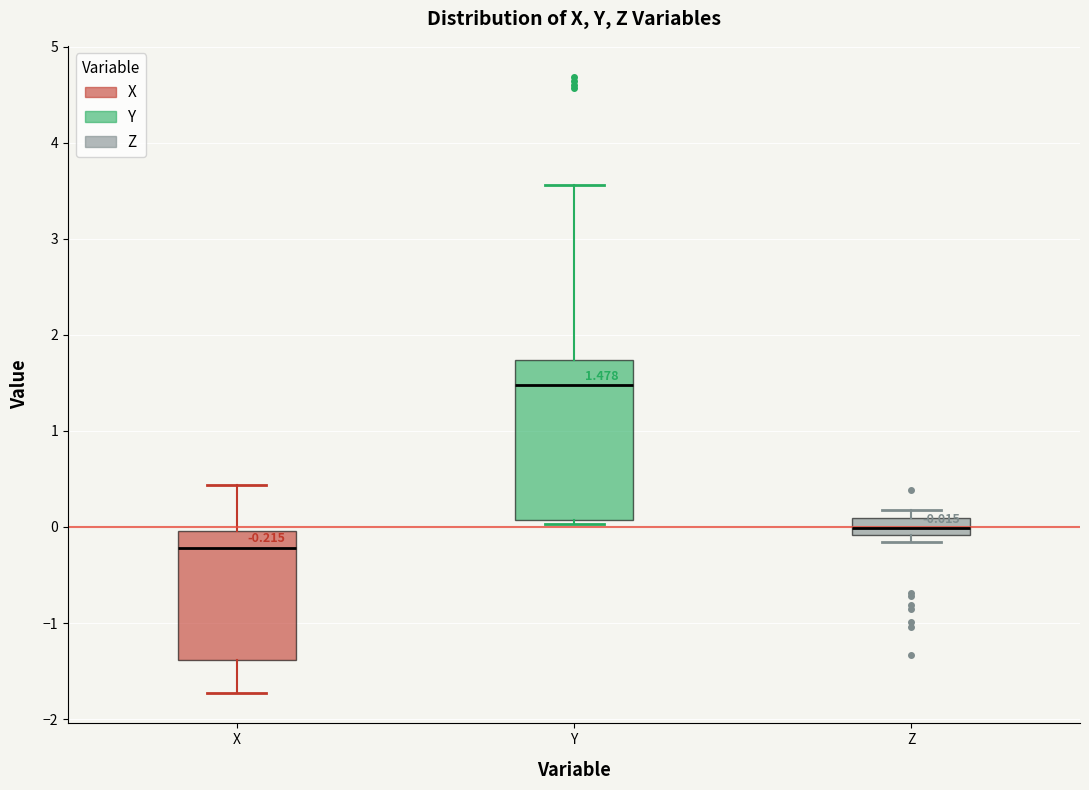

Which box's median line is the lowest?

X